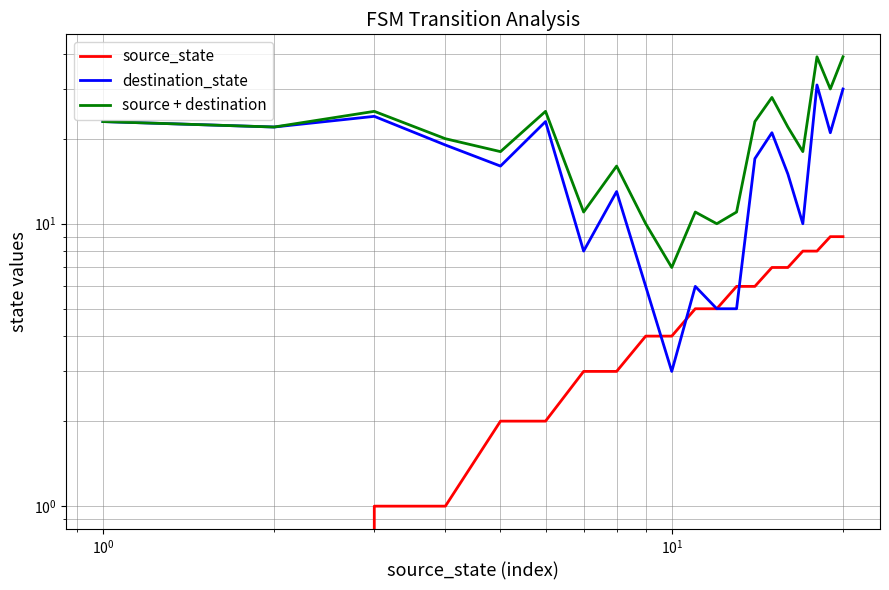

Rank the series by their maximum value, from lowest to highest.

source_state, destination_state, source + destination